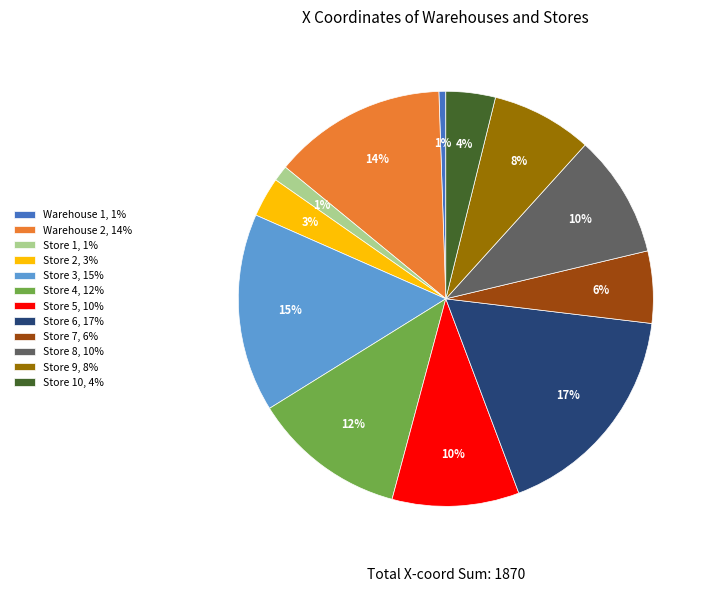

To the nearest percent, what is the combined percentage of Store 9, 8% and Store 5, 10%?

18%